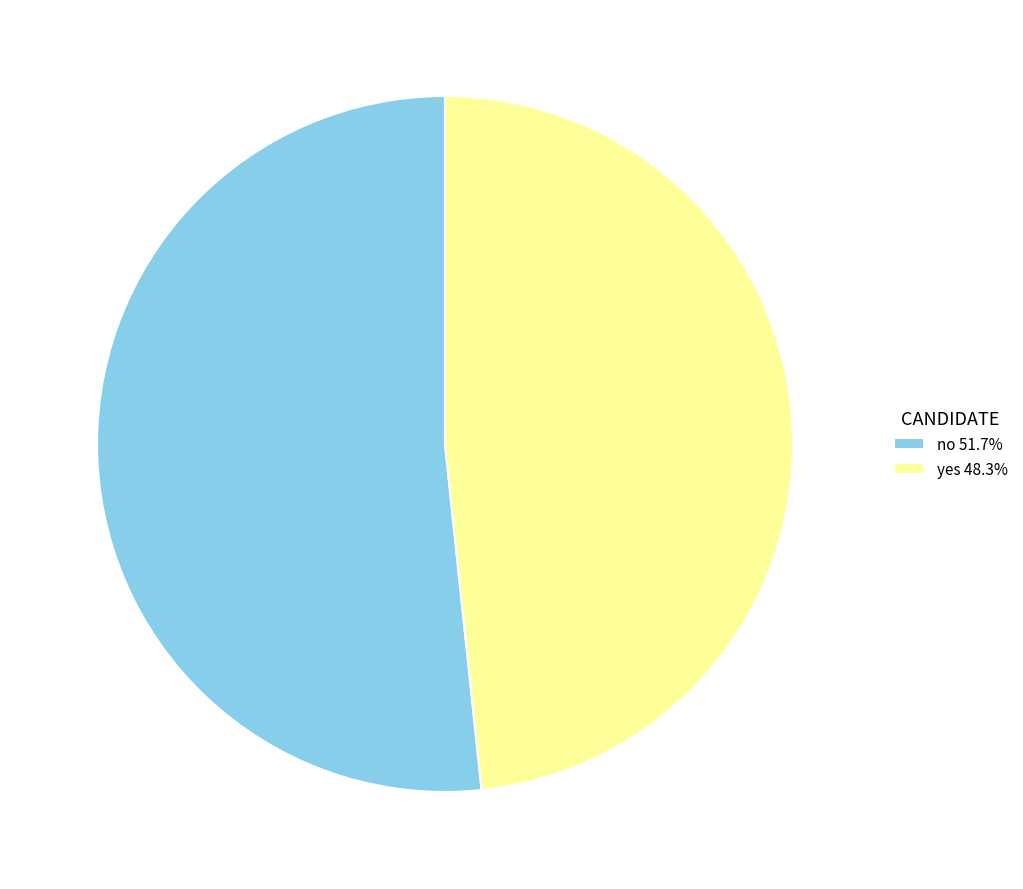

What is the ratio of the value at no to the value at yes?

1.1